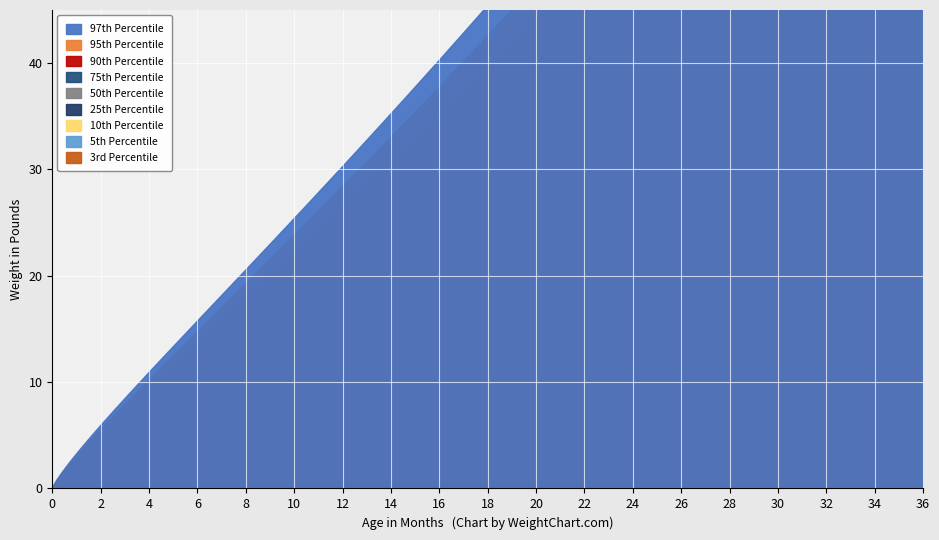

What is the value of the 97th Percentile point at the 10th from the left?

23